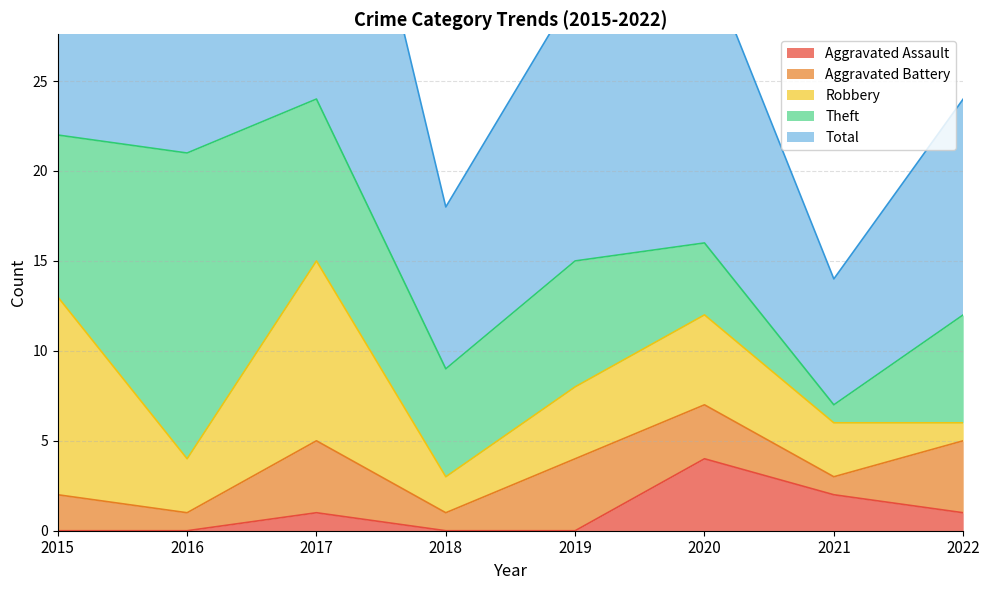

Is the value of Aggravated Assault at 2022 greater than the value of Aggravated Battery at 2020?

No